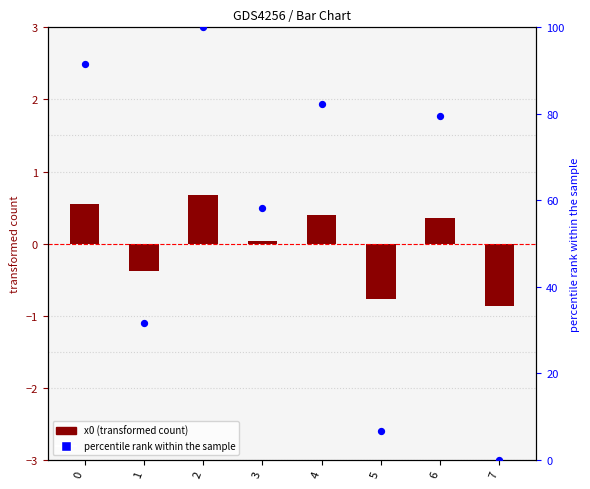

Which series contains the highest Y value?

percentile rank within the sample